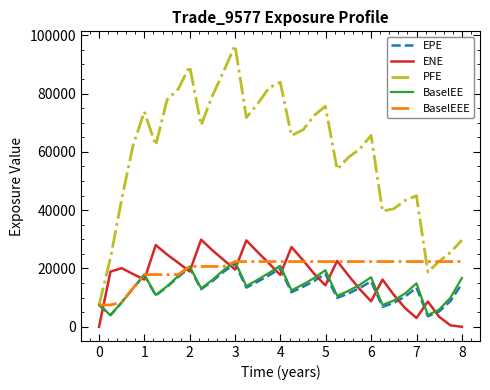

True or false: BaselEE and ENE intersect in this chart.

True